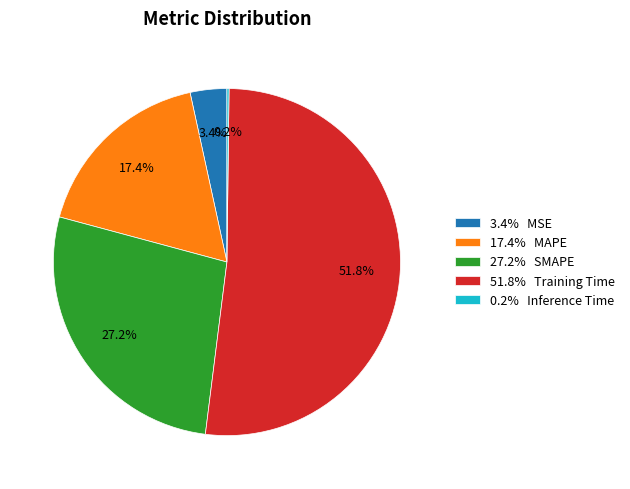

Is there a majority slice in this chart?

Yes